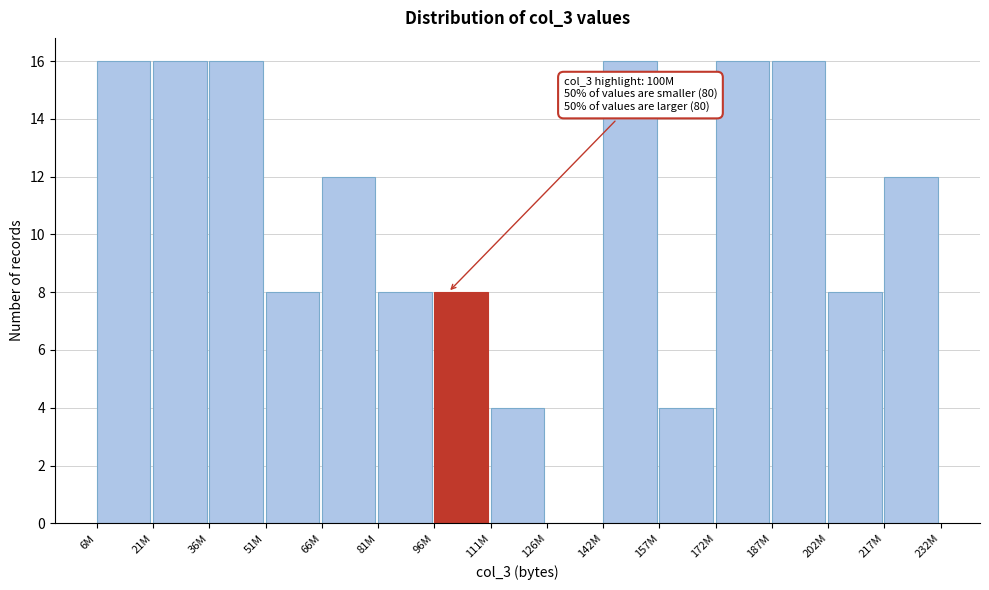

Reading left to right, extract all data points from this chart.

6M=16	21M=16	36M=16	51M=8	66M=12	81M=8	96M=8	111M=4	126M=0	142M=16	157M=4	172M=16	187M=16	202M=8	217M=12